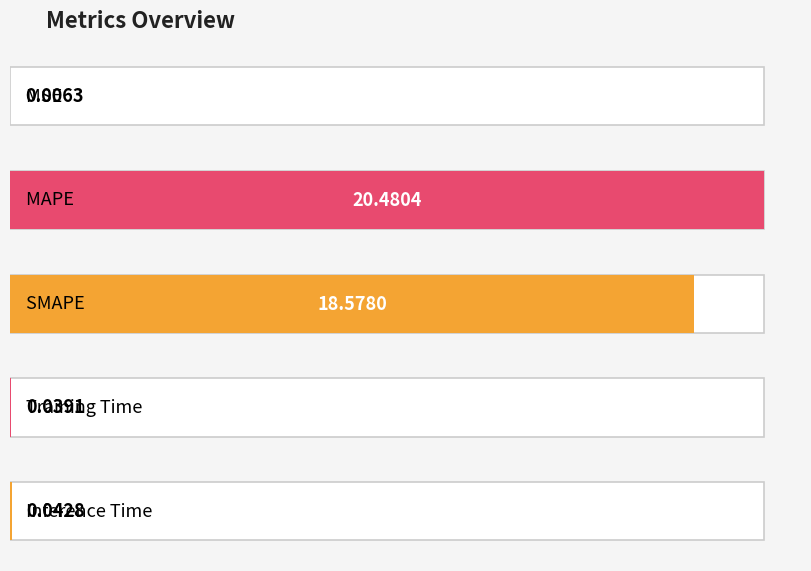

At which label is the value closest to 10?

SMAPE